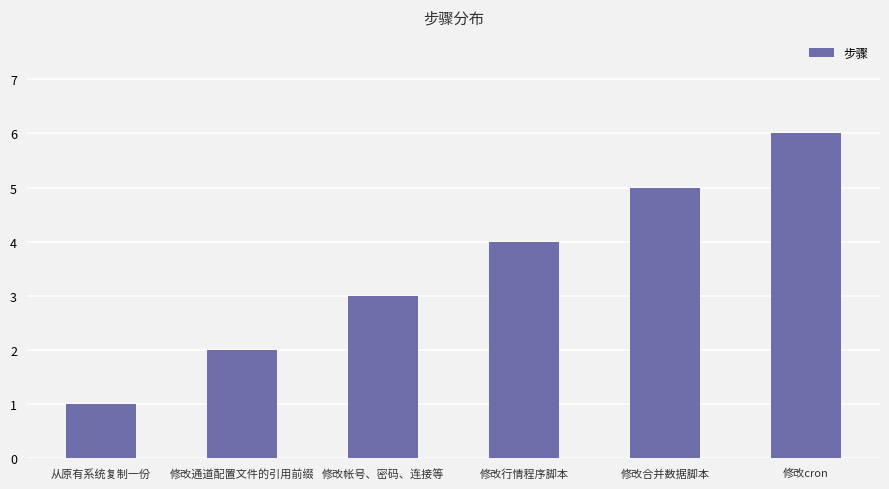

How many distinct data groups are displayed?

1